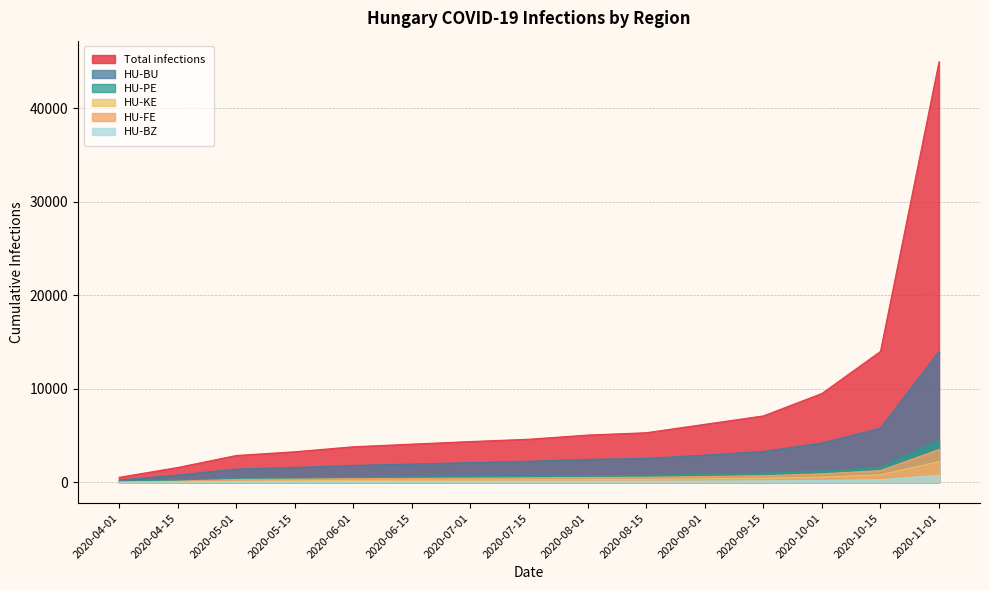

What is the difference between the maximum and minimum values in the Total infections series?

44475